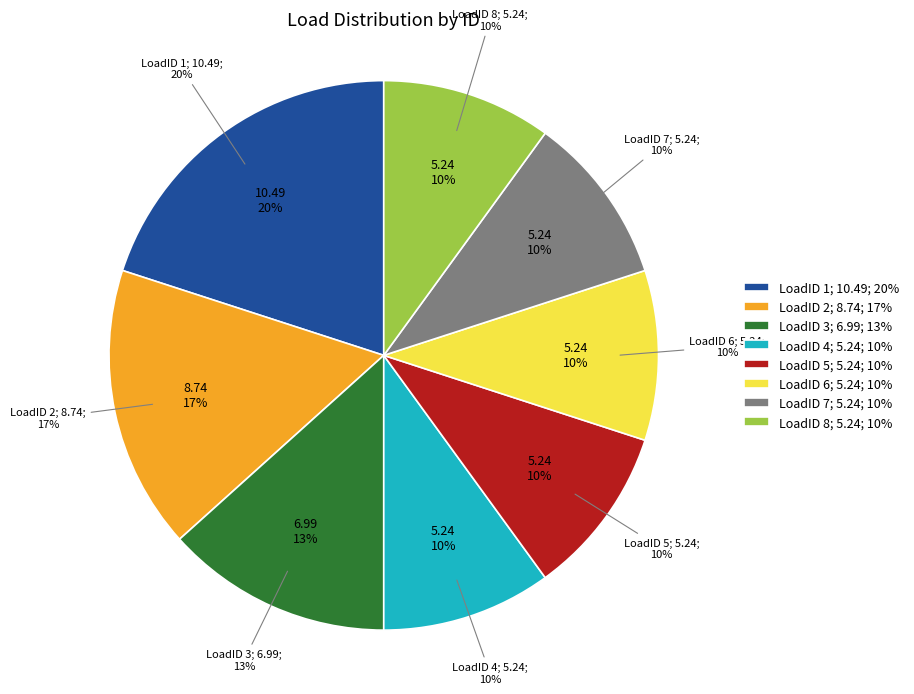

What is the largest slice in the pie chart?

LoadID 1